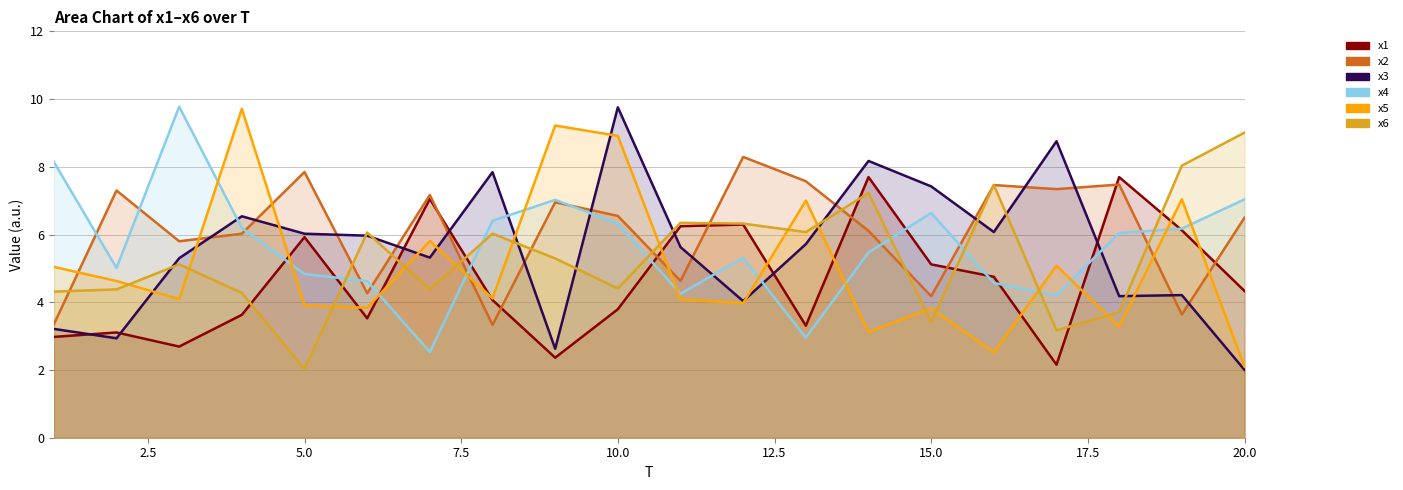

What is the value of the x4 point at the 17th from the left?

4.2